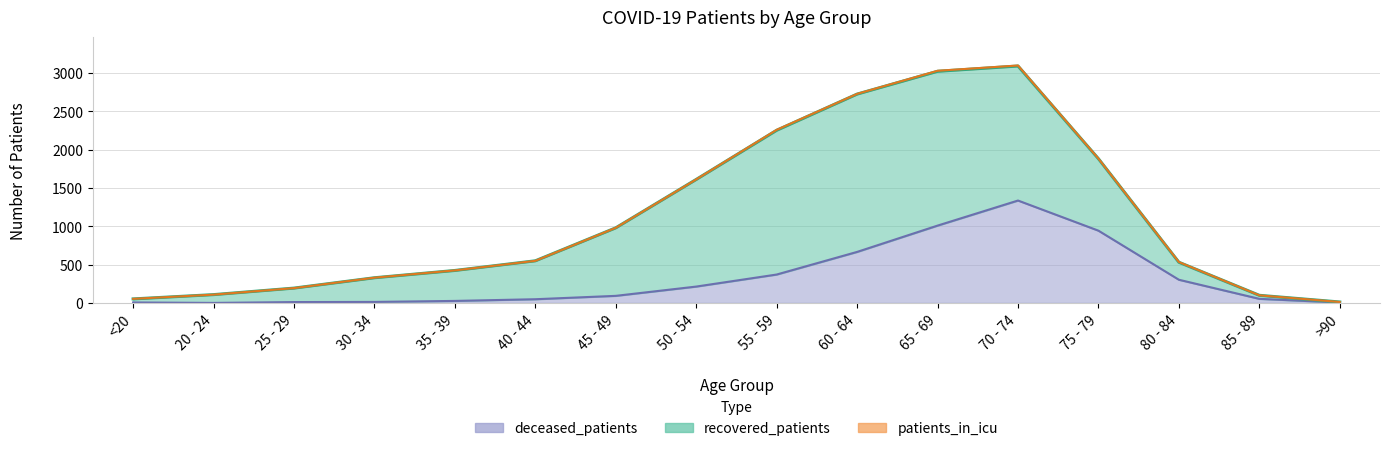

List the series in order of their overall mean, lowest first.

patients_in_icu, deceased_patients, recovered_patients